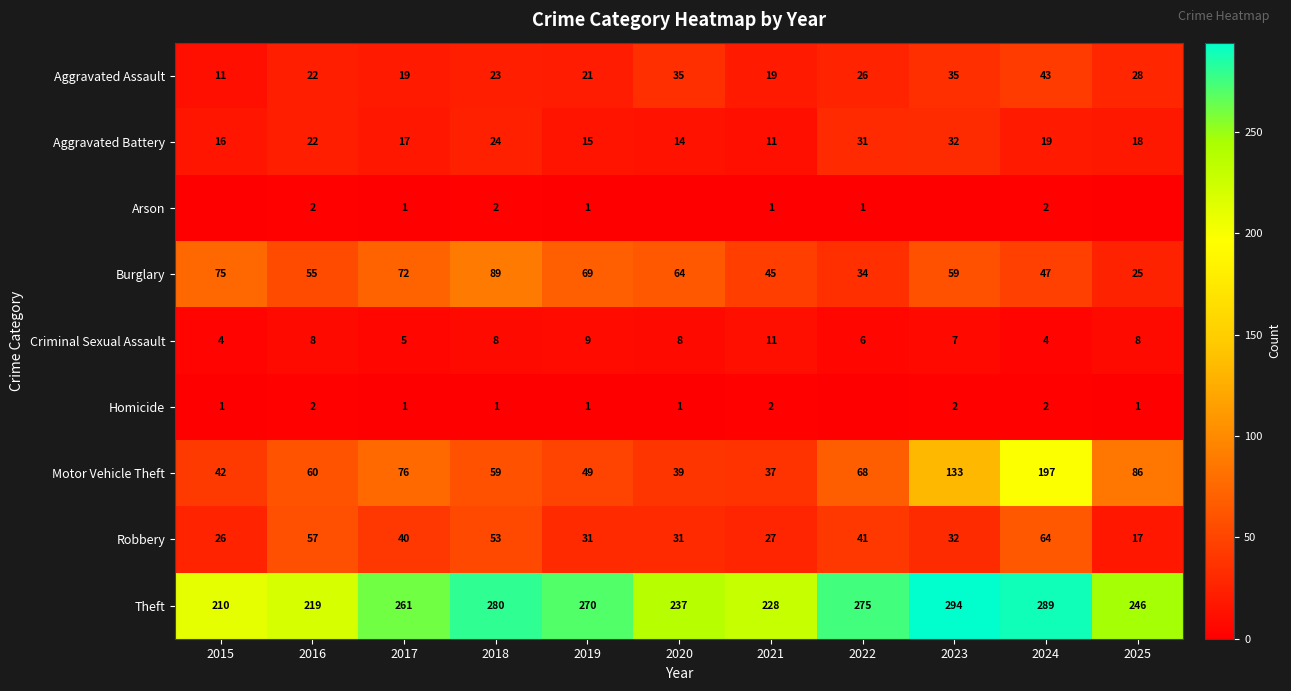

The Theft series shows 149 at 2024. True or false?

False